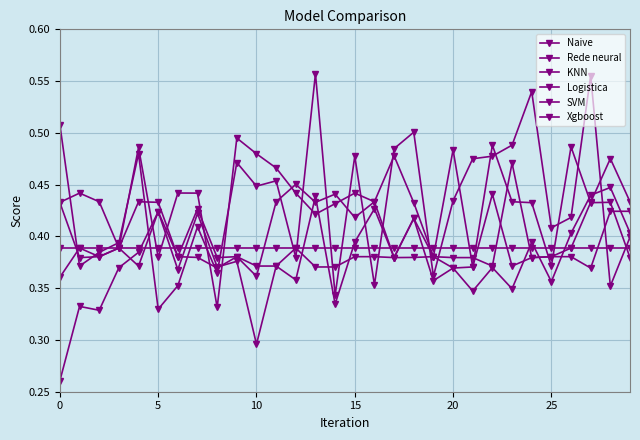

Is this an area chart (filled region under the line)?

No